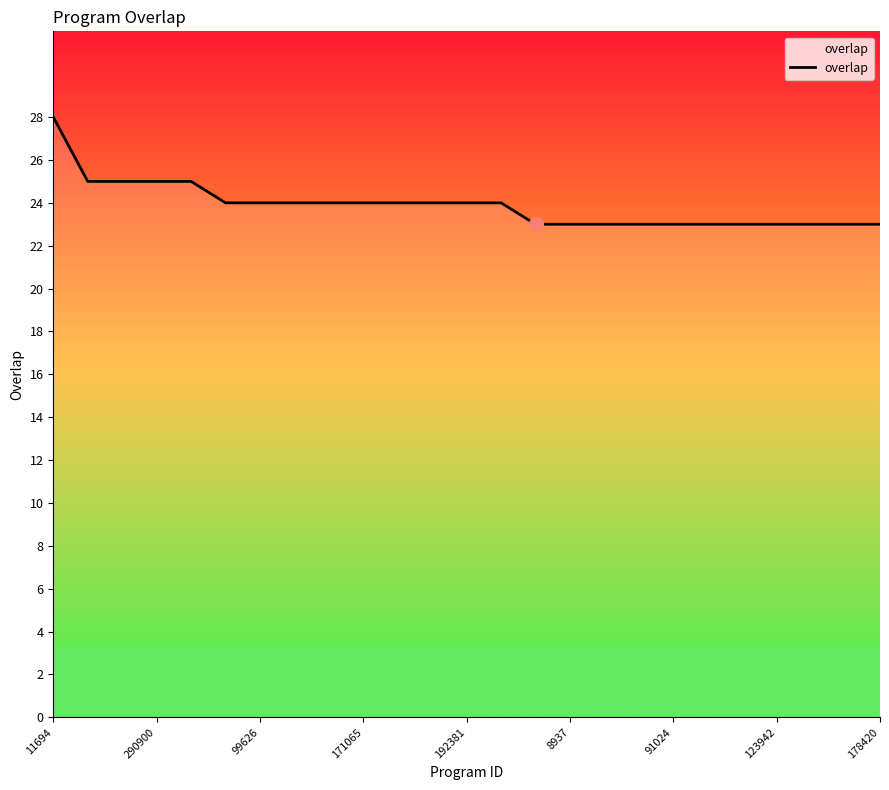

What is the difference between the maximum and minimum values?

5